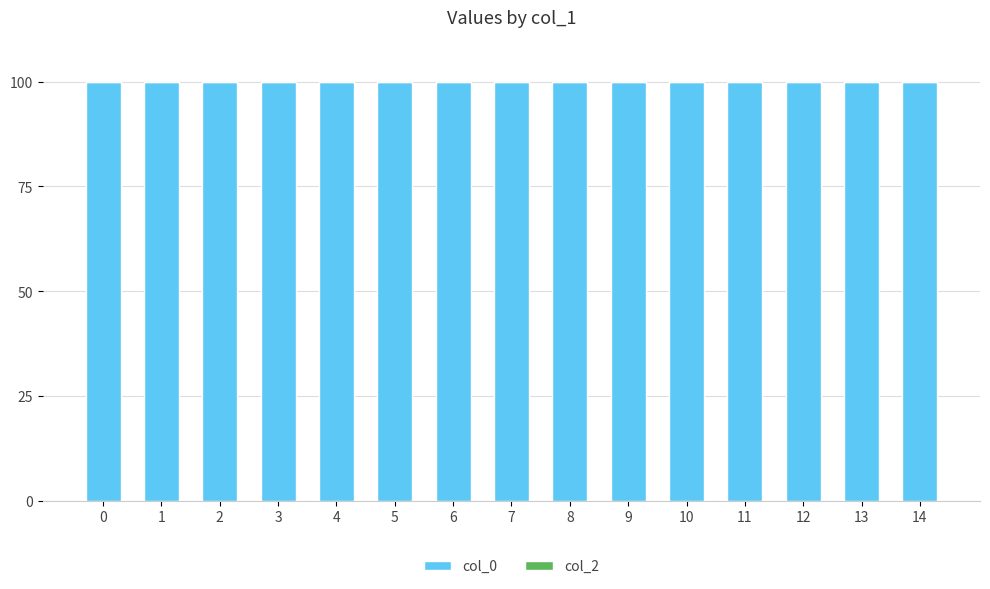

True or false: col_0 has a value of 179.6 at 14.

False